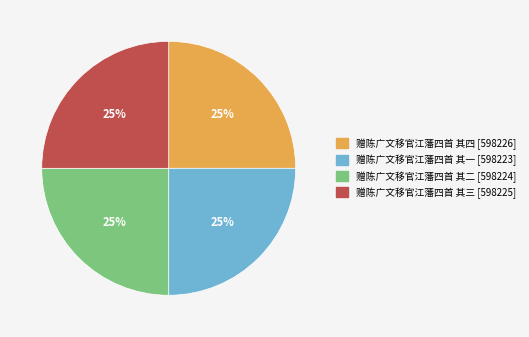

Does 赠陈广文移官江藩四首 其一 represent more than half of the total?

No